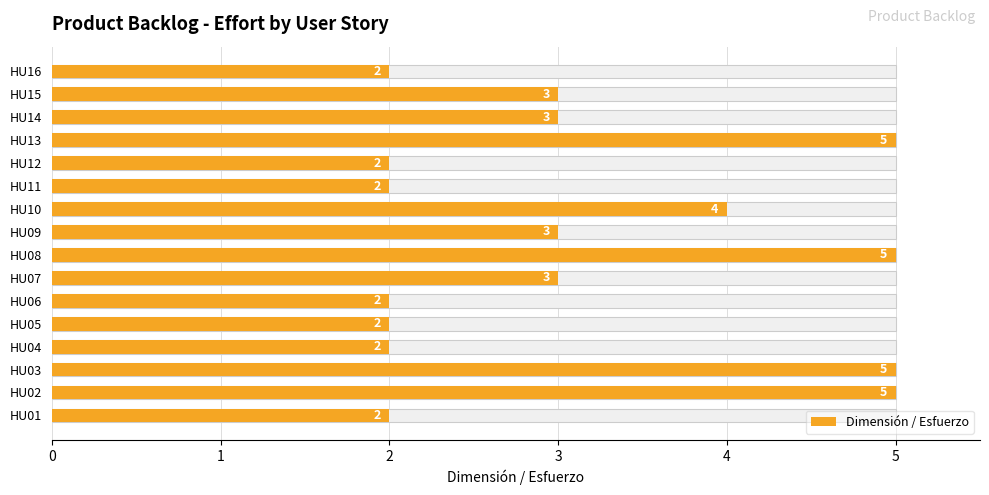

What is the change in value from HU03 to HU09?

-2